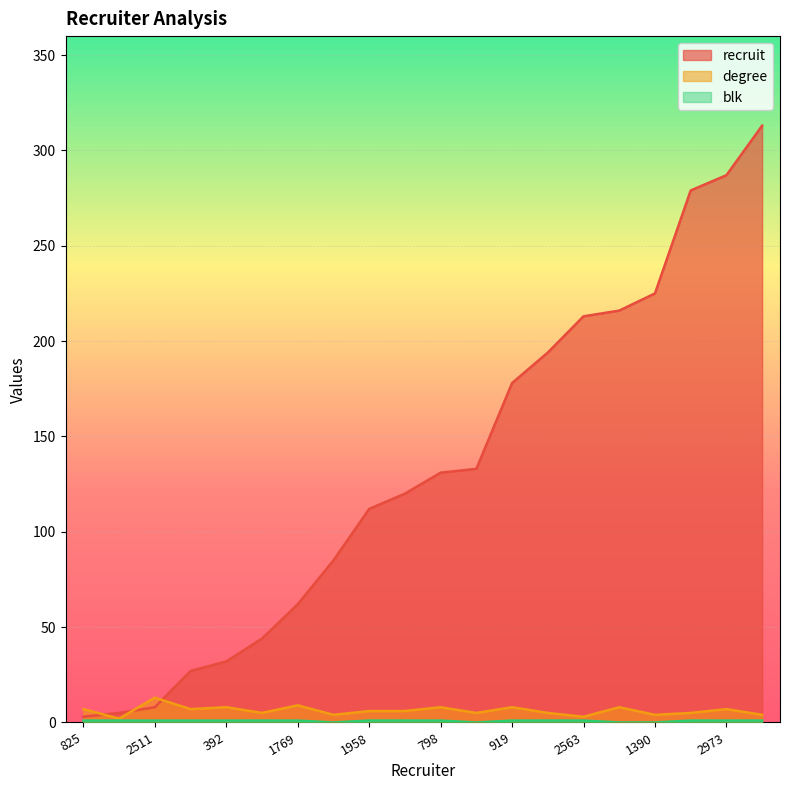

The degree series shows 5 at 954. True or false?

True